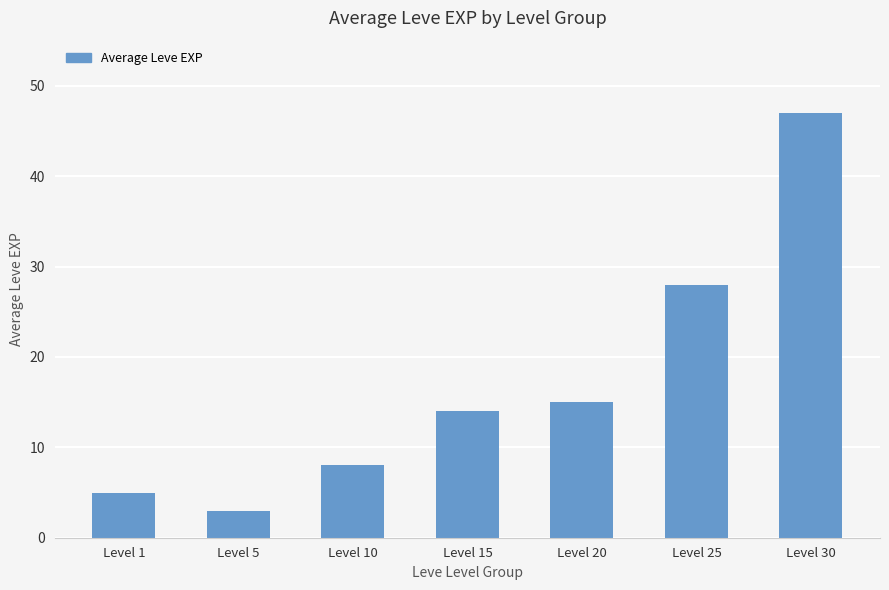

List the labels in order of value, largest first.

Level 30, Level 25, Level 20, Level 15, Level 10, Level 1, Level 5